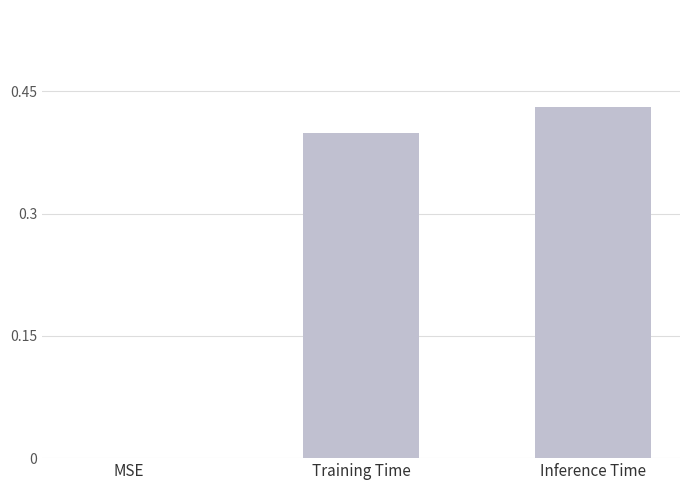

True or false: the data shows 0.4 at Inference Time.

True